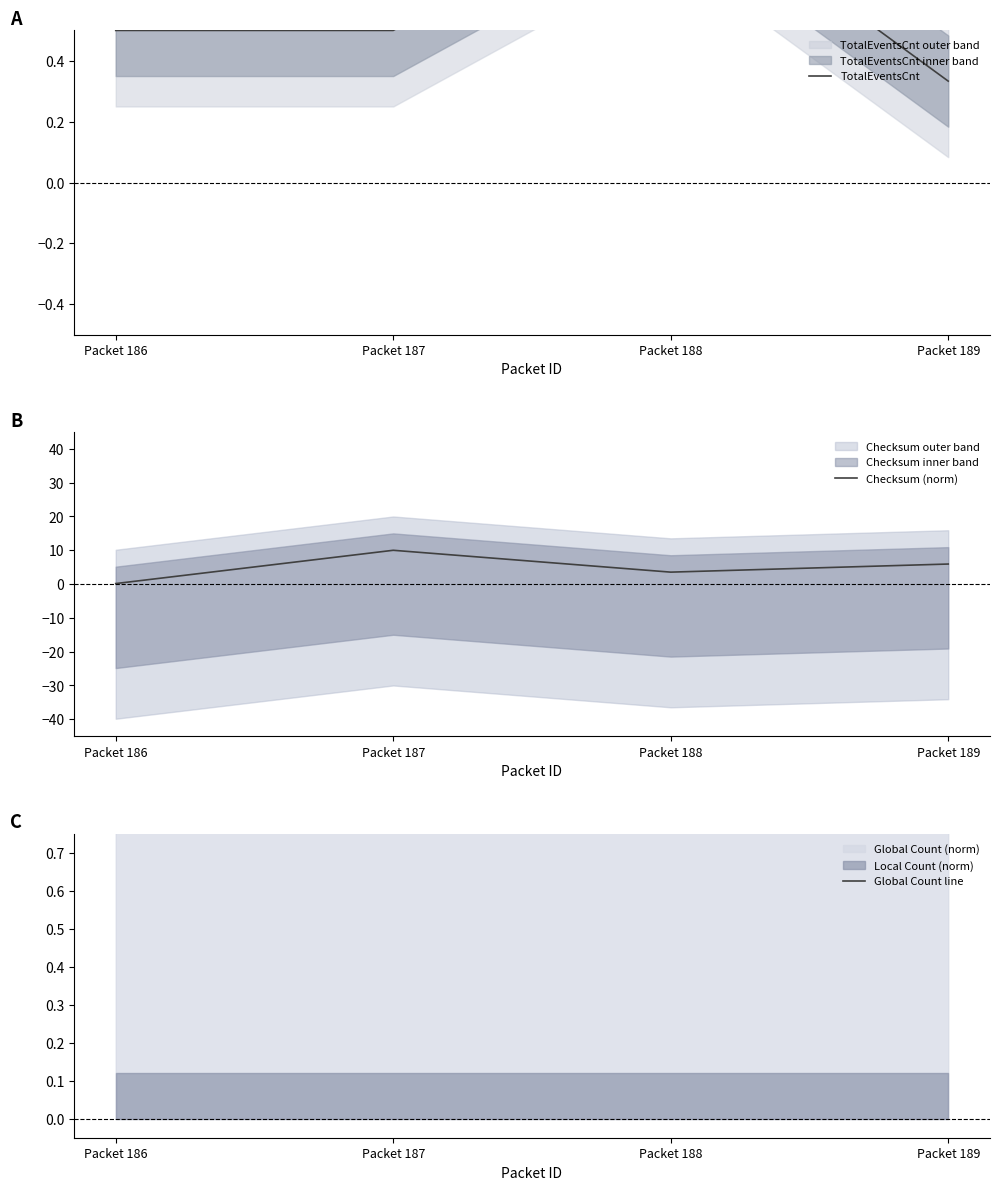

Reading left to right, extract all data points from this chart.

TotalEventsCnt: Packet 186=0.5	Packet 187=0.5	Packet 188=1.0	Packet 189=0.3
Checksum (norm): Packet 186=0.2	Packet 187=10.0	Packet 188=3.5	Packet 189=5.9
Global Count line: Packet 186=1.0	Packet 187=1.0	Packet 188=1.0	Packet 189=1.0